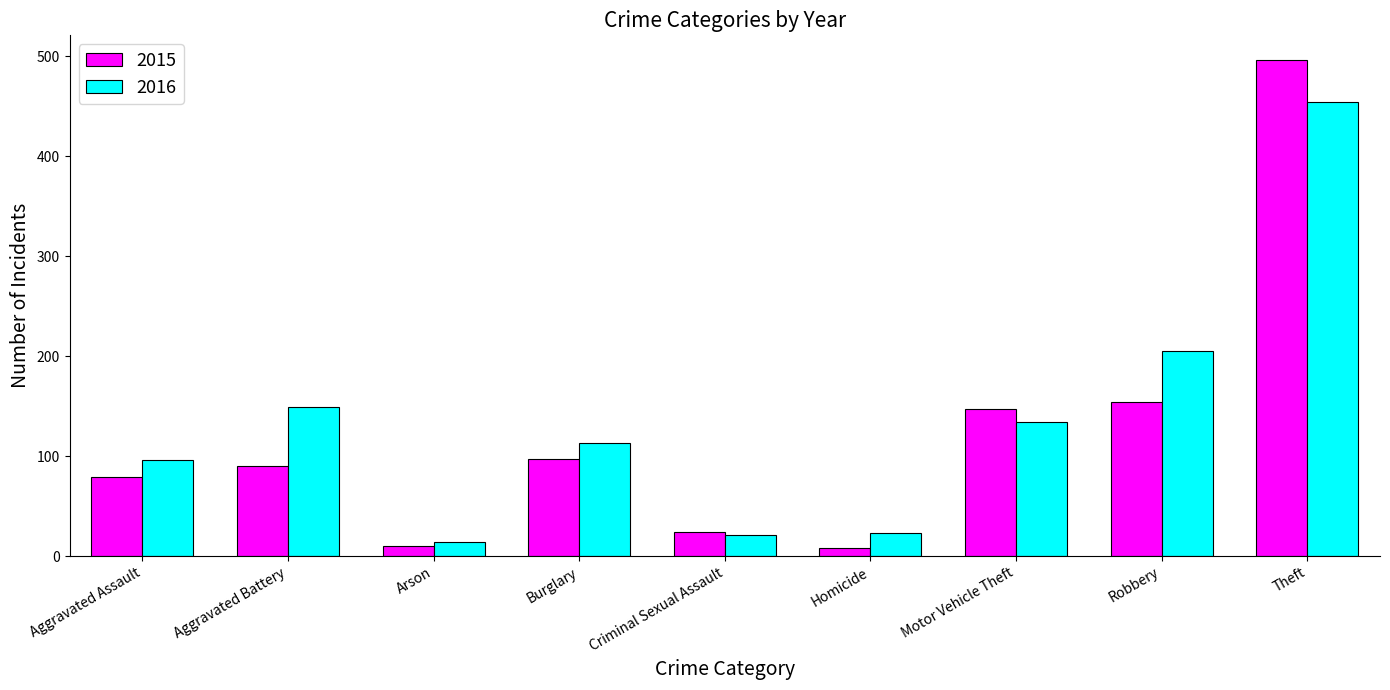

What is the lowest value of the 2015 series?

8